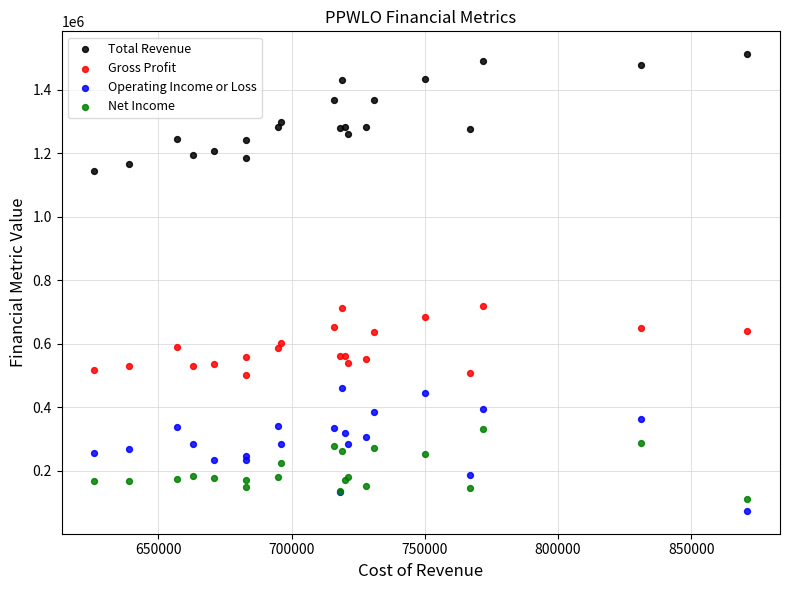

Which series contains the highest Y value?

Total Revenue